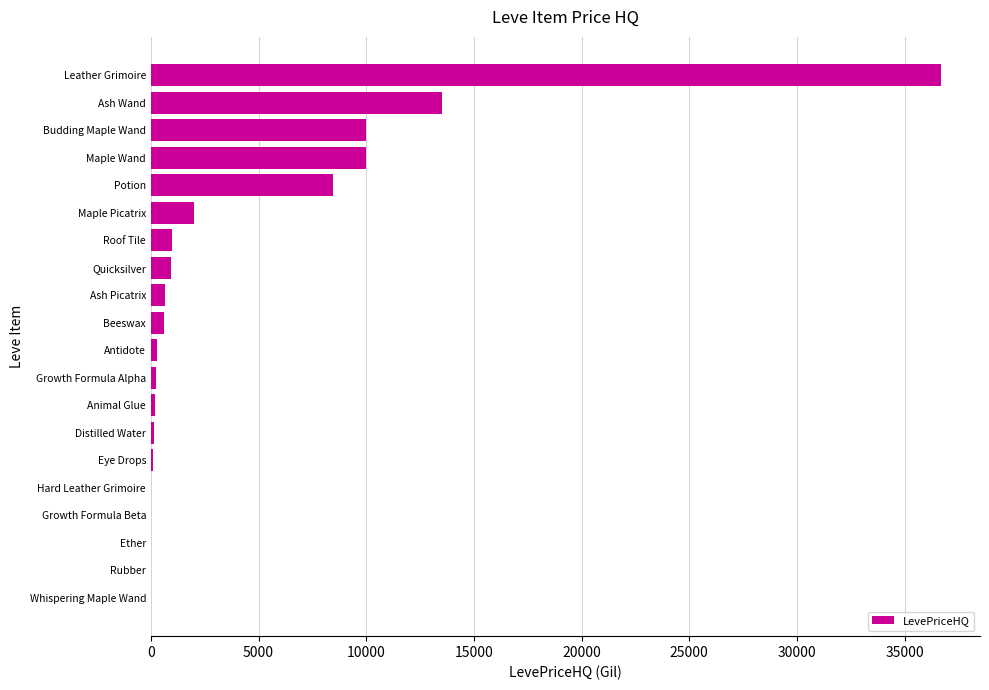

What is the sum of all values?

84715.5